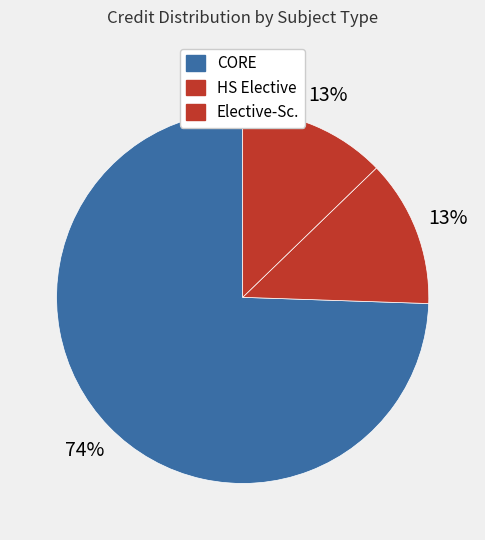

Count the number of slices in the pie.

3